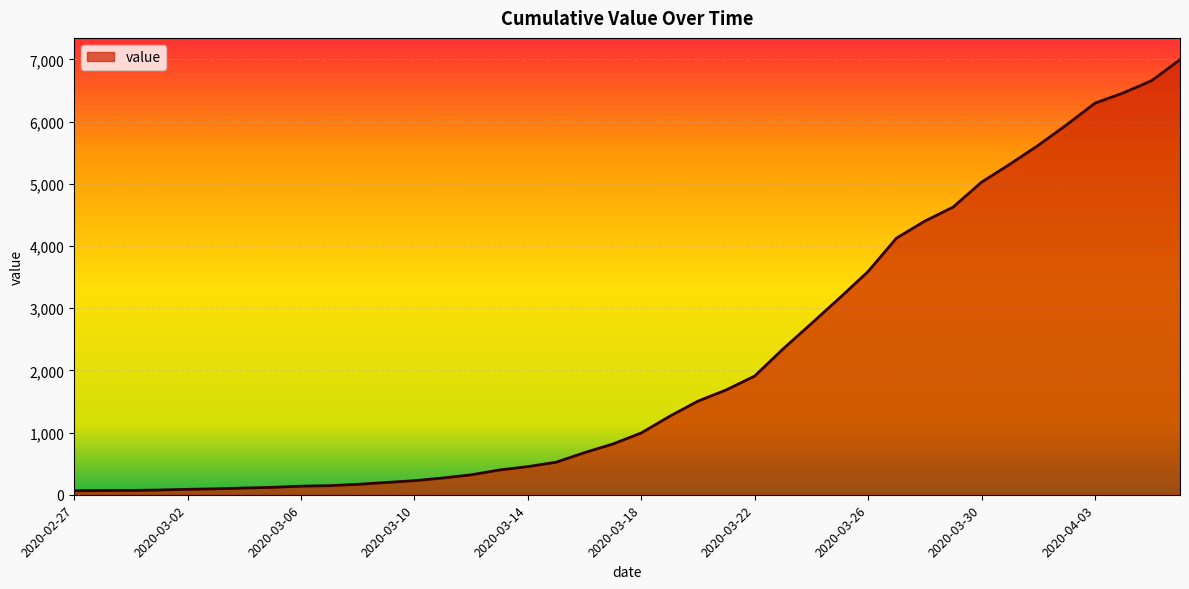

What is the maximum value shown in the chart?

6995